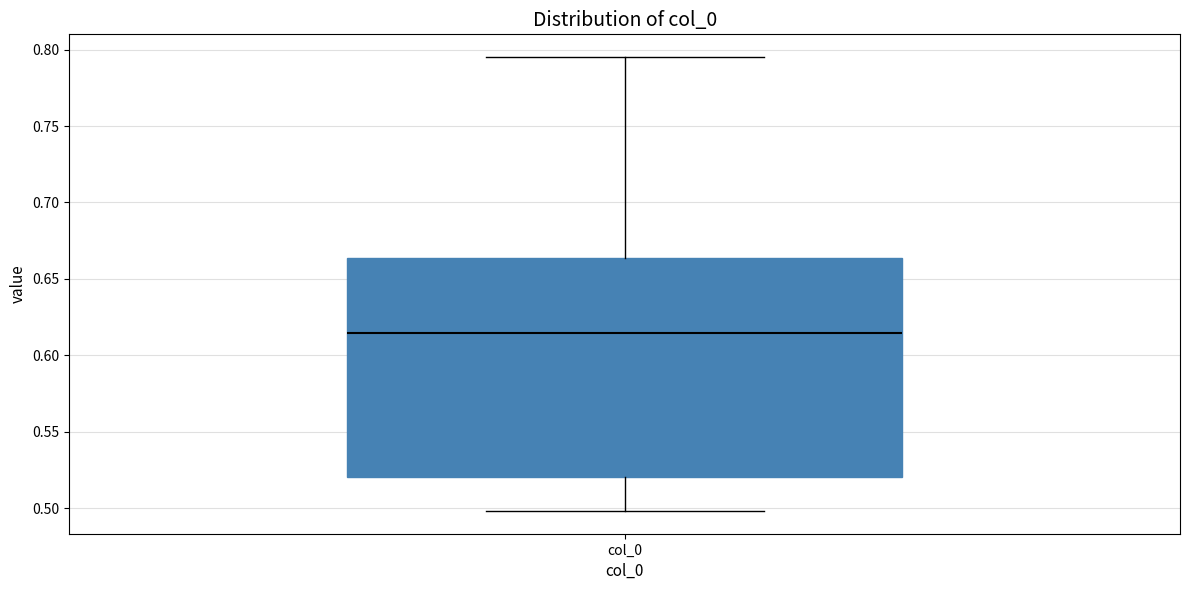

Where does the median line of the box for col_0 sit on the y-axis? The values are not printed on the chart, so give them approximately, as read against the axis.

0.615